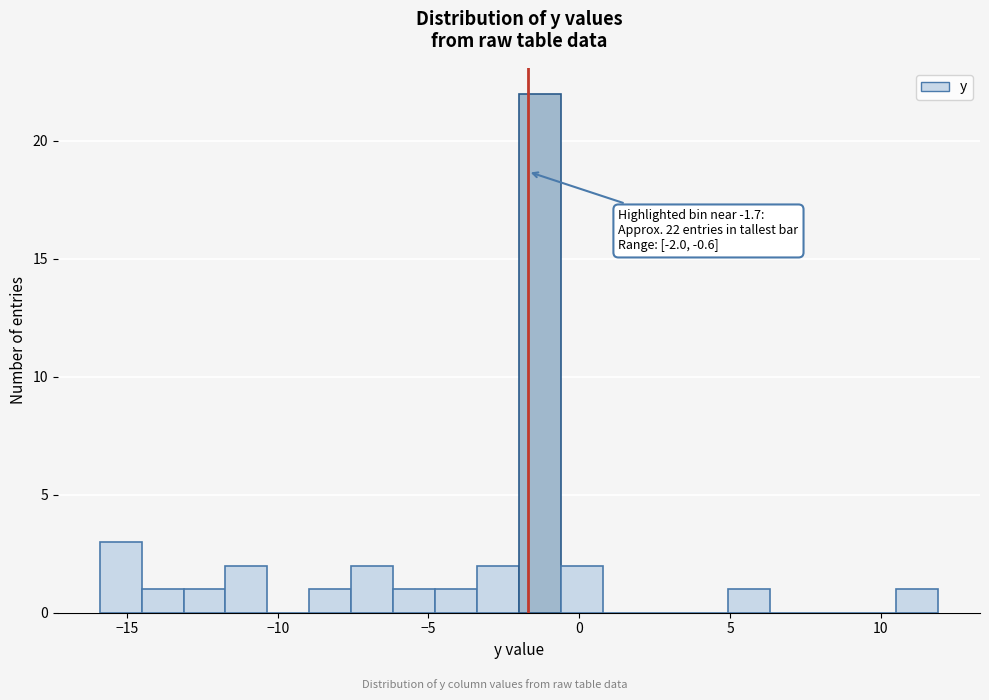

Read against the x-axis, roughly where is the centre of the tallest bar?

-1.5